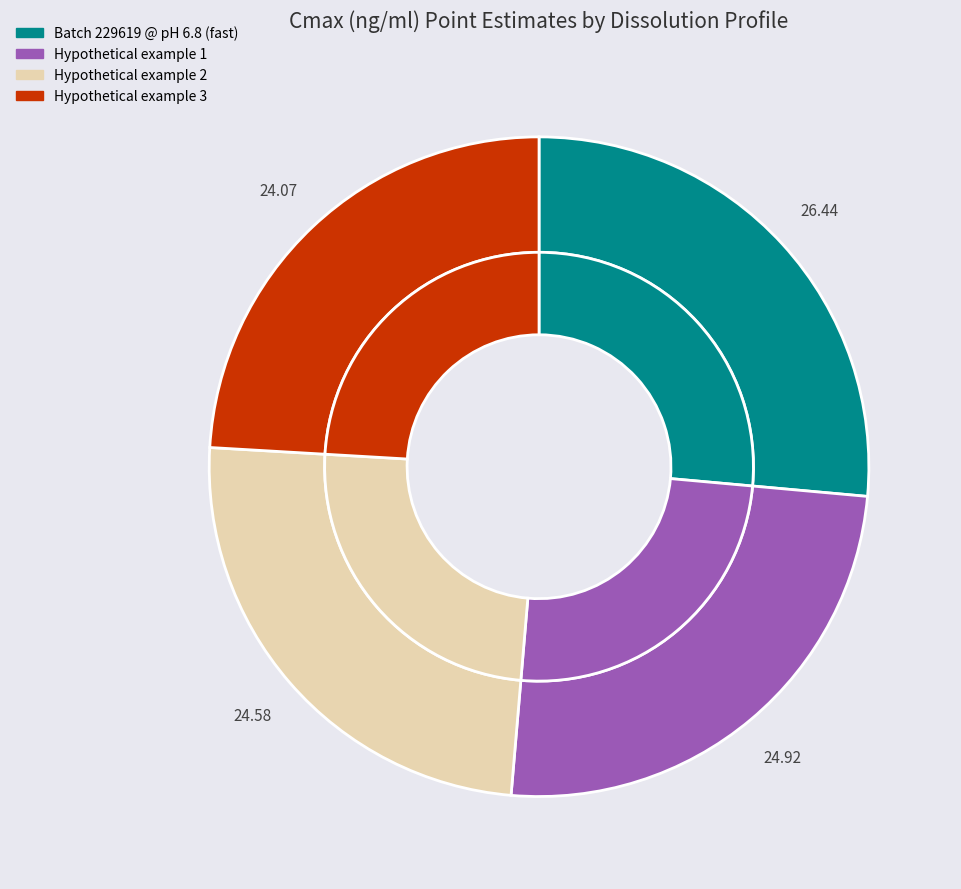

The Batch 229619 @ pH 6.8 (fast) slice represents 39% of the pie. True or false?

False